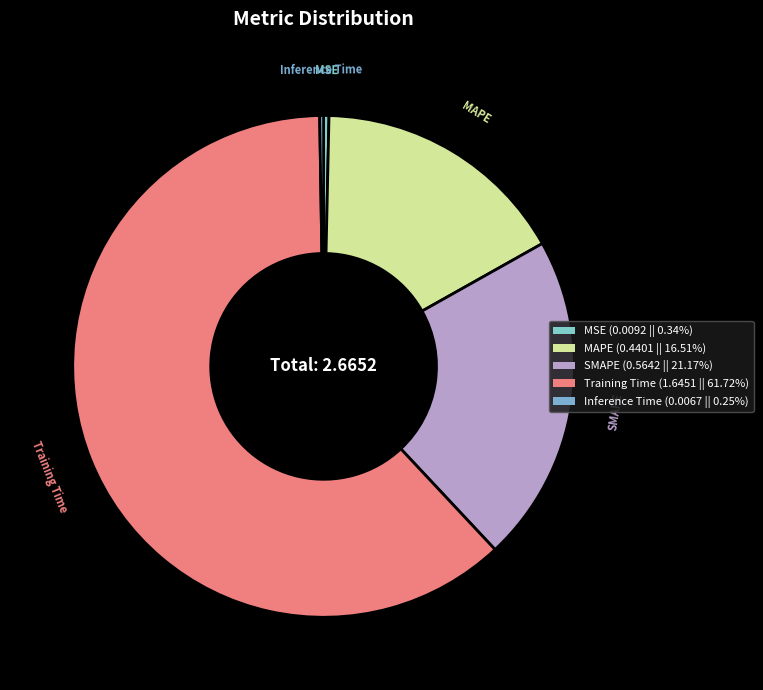

How many slices are in this pie chart?

5